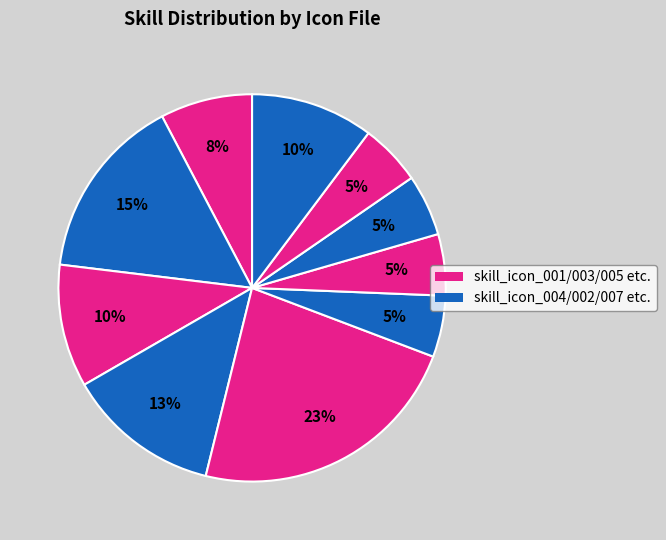

How many segments does this pie chart have?

10